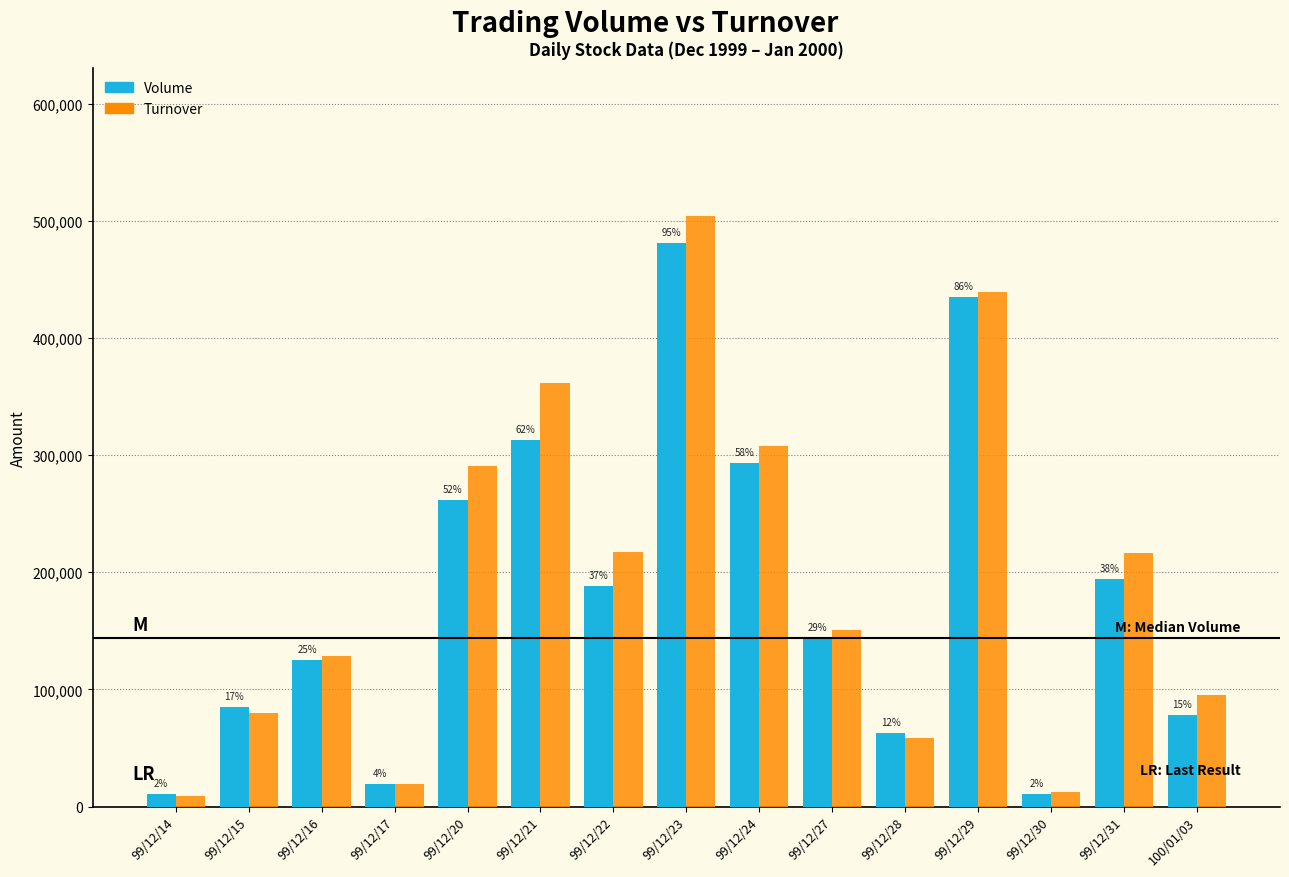

At which label is Volume closest to 246000?

99/12/20